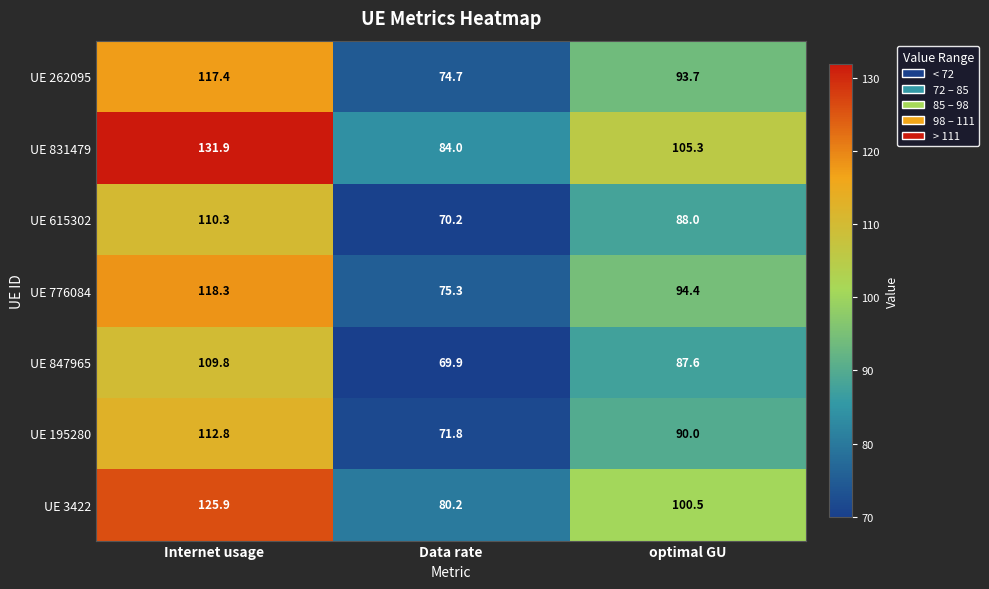

Which series has the largest total across all categories?

UE 831479